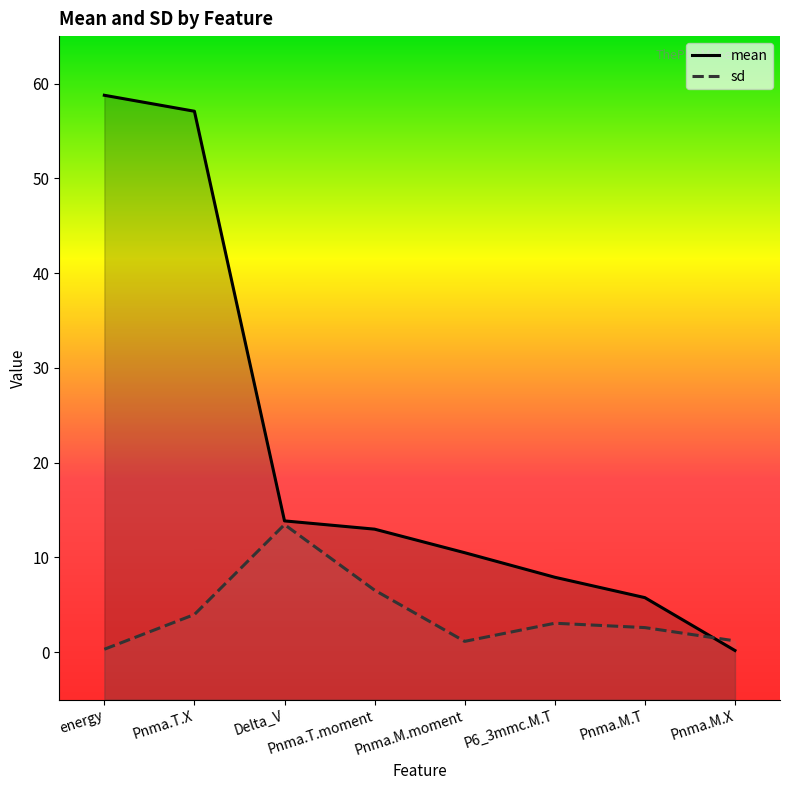

At how many categories does at least one series exceed 20?

2